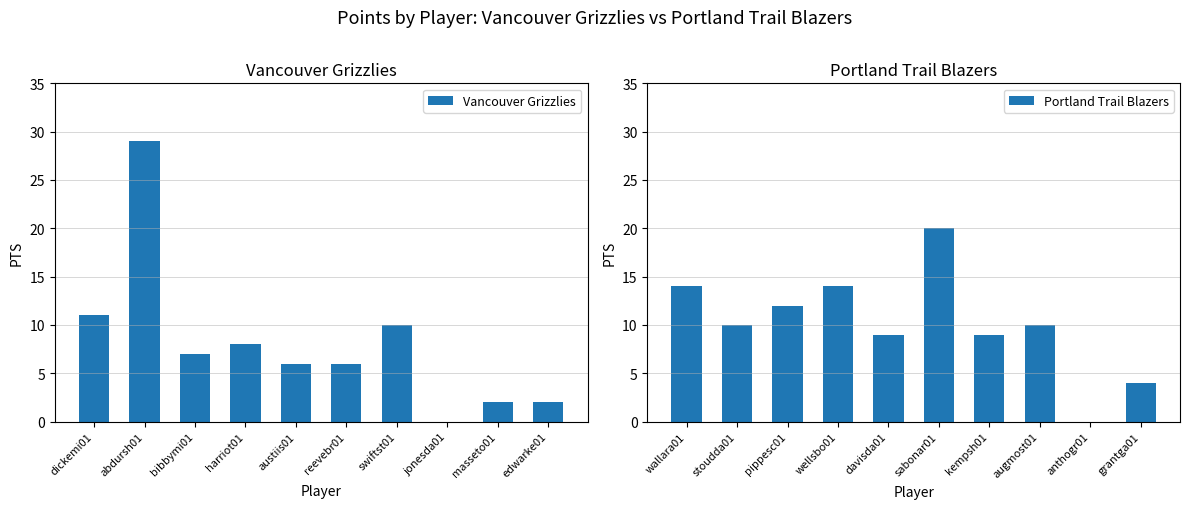

At how many categories does at least one series exceed 11?

5